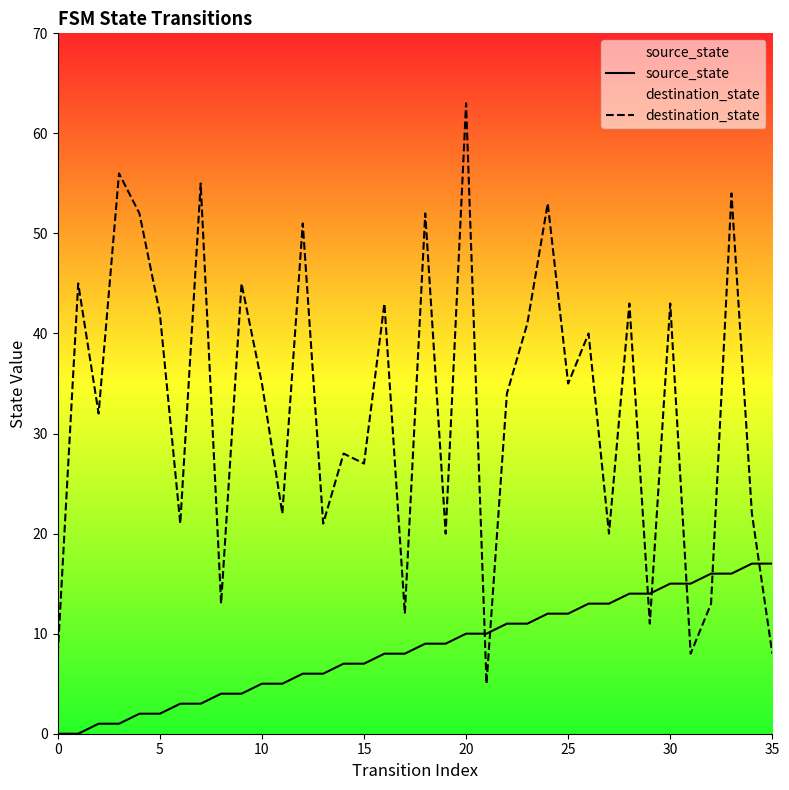

What is the difference between the maximum and minimum values in the source_state series?

17